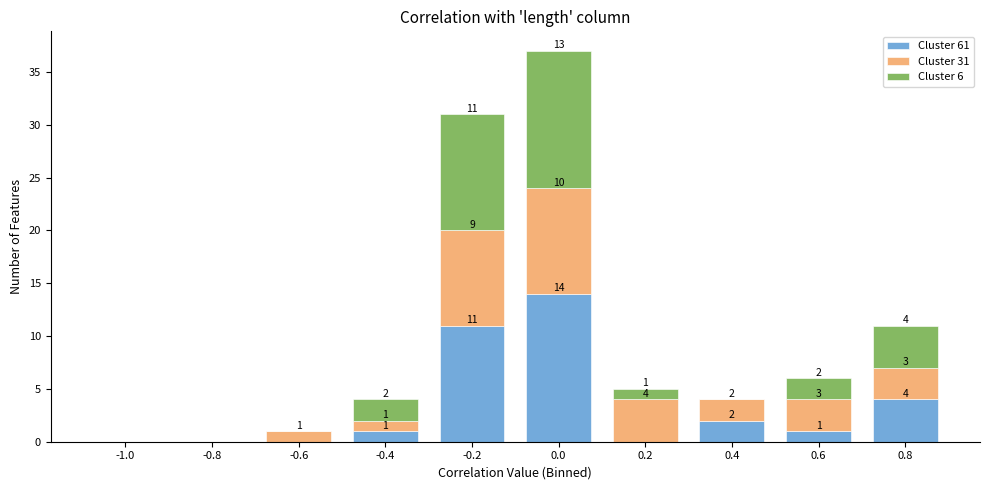

What is the total value across all series at 0.4?

4